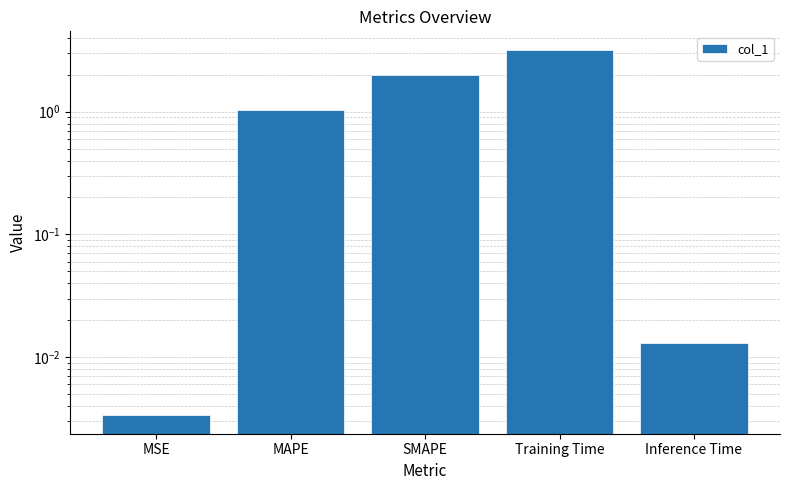

At which label is the value closest to 1?

MAPE